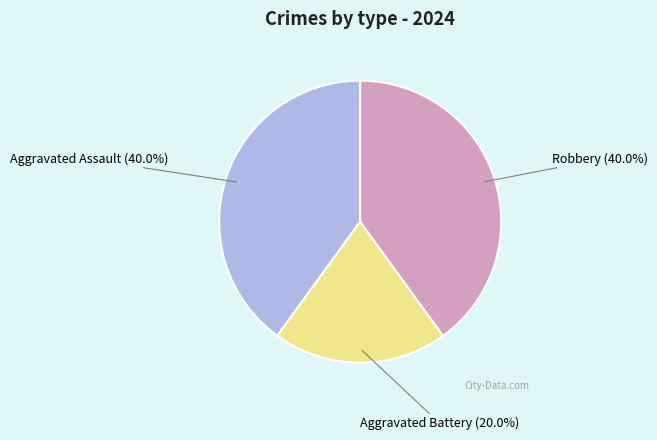

What percentage do Robbery and Aggravated Assault together represent?

80.0%